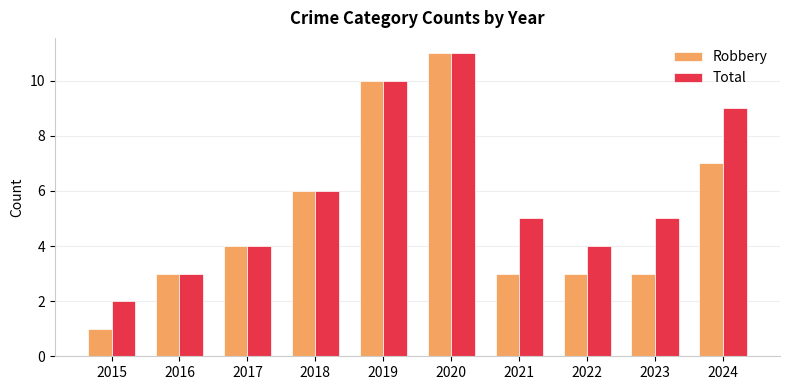

At which label does Total reach its minimum?

2015